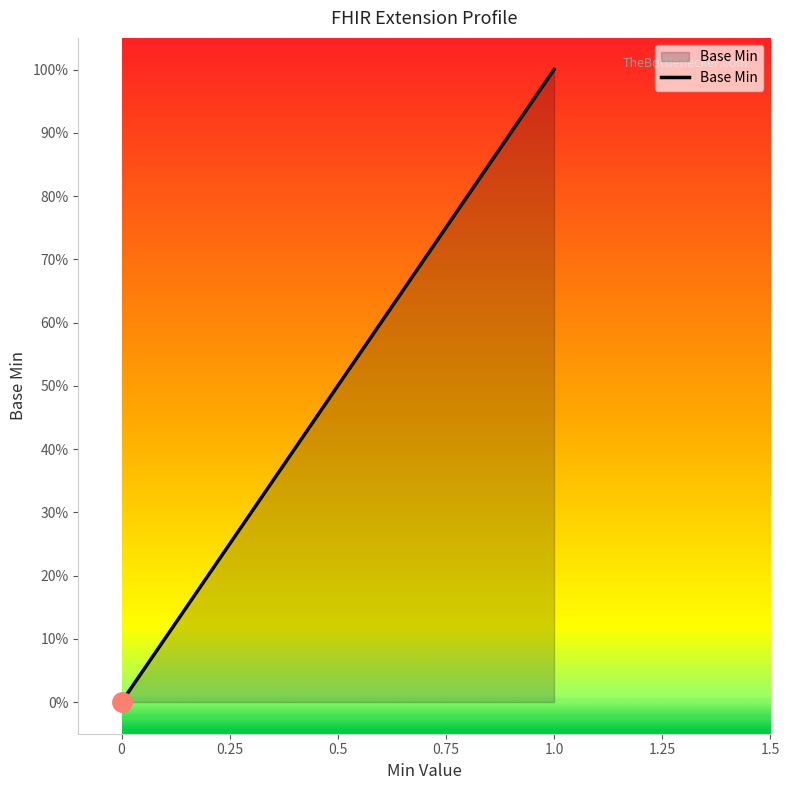

True or false: the data shows 0 at Extension.id.

True